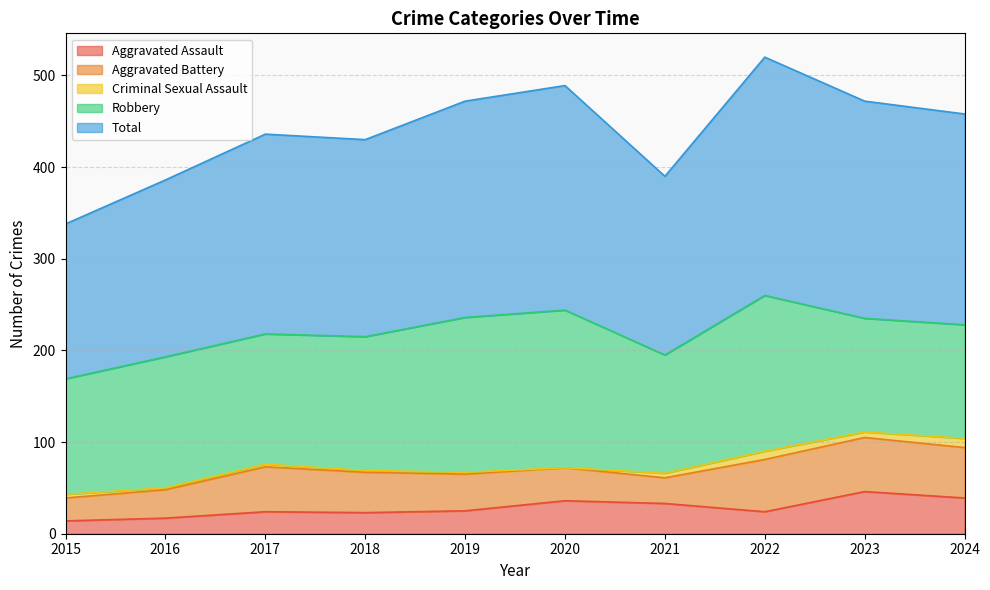

What is the value of the Robbery point at the 6th from the left?

172